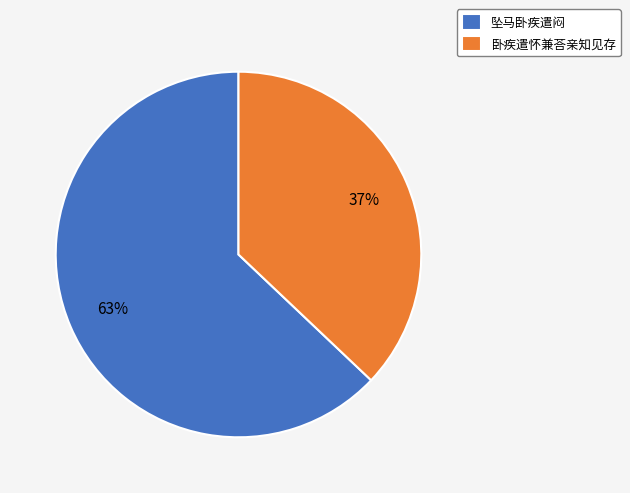

How many slices are in this pie chart?

2